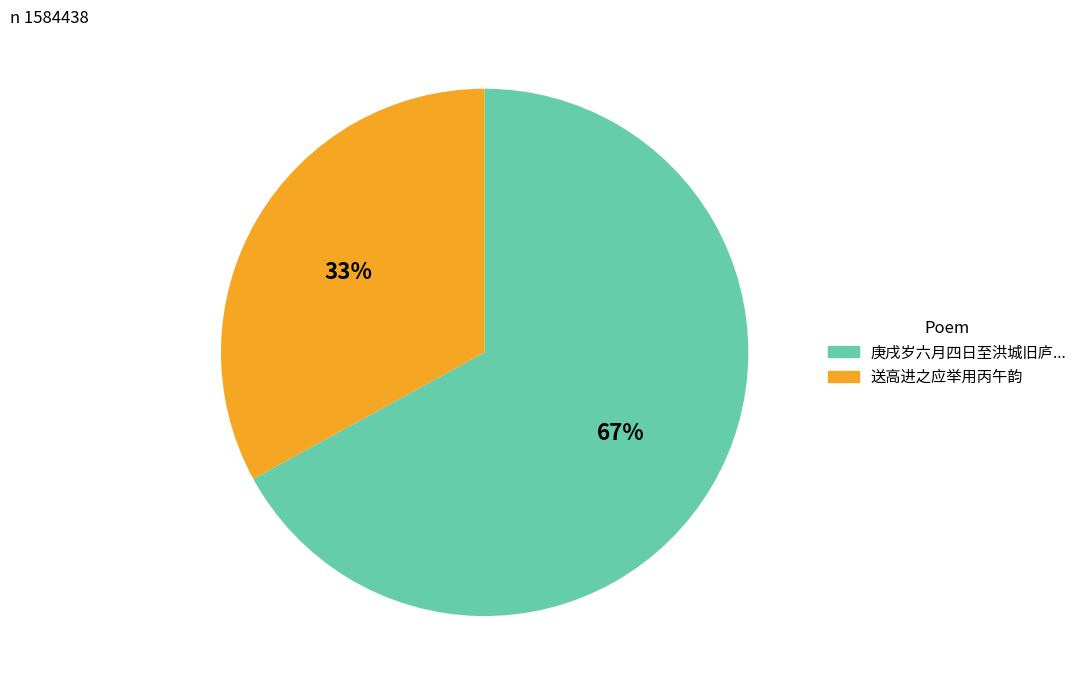

To the nearest percent, what is the average slice percentage?

50%